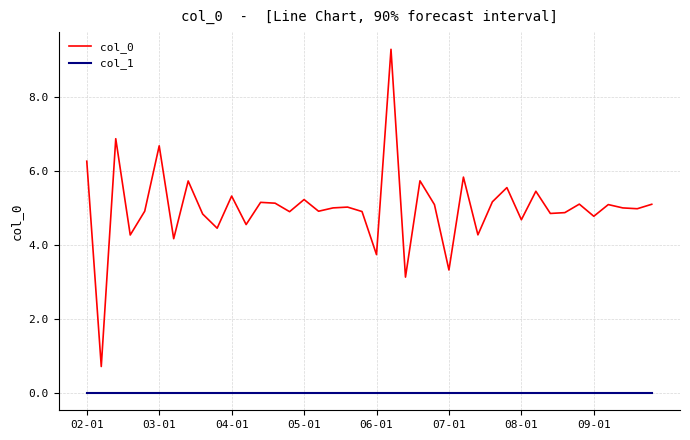

True or false: col_0 and col_1 intersect in this chart.

False